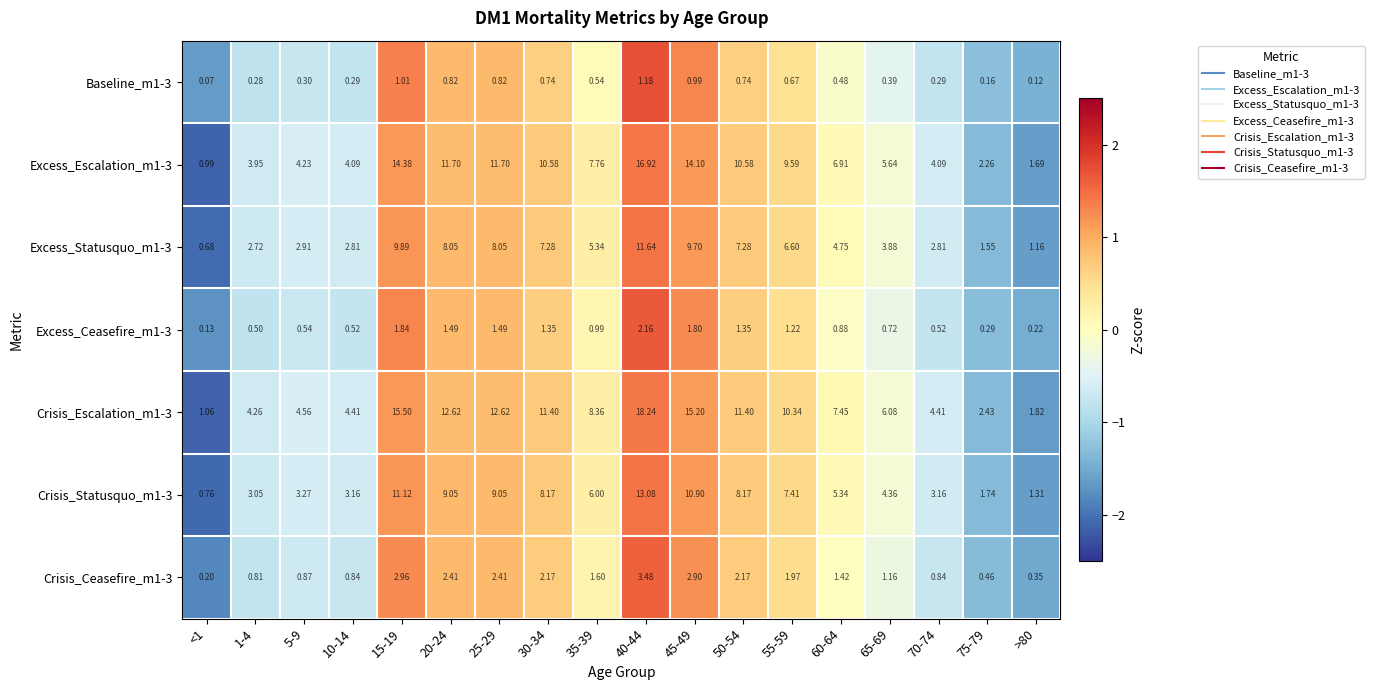

List the series in order of their peak value, lowest first.

Baseline_m1-3, Excess_Ceasefire_m1-3, Crisis_Ceasefire_m1-3, Excess_Statusquo_m1-3, Crisis_Statusquo_m1-3, Excess_Escalation_m1-3, Crisis_Escalation_m1-3